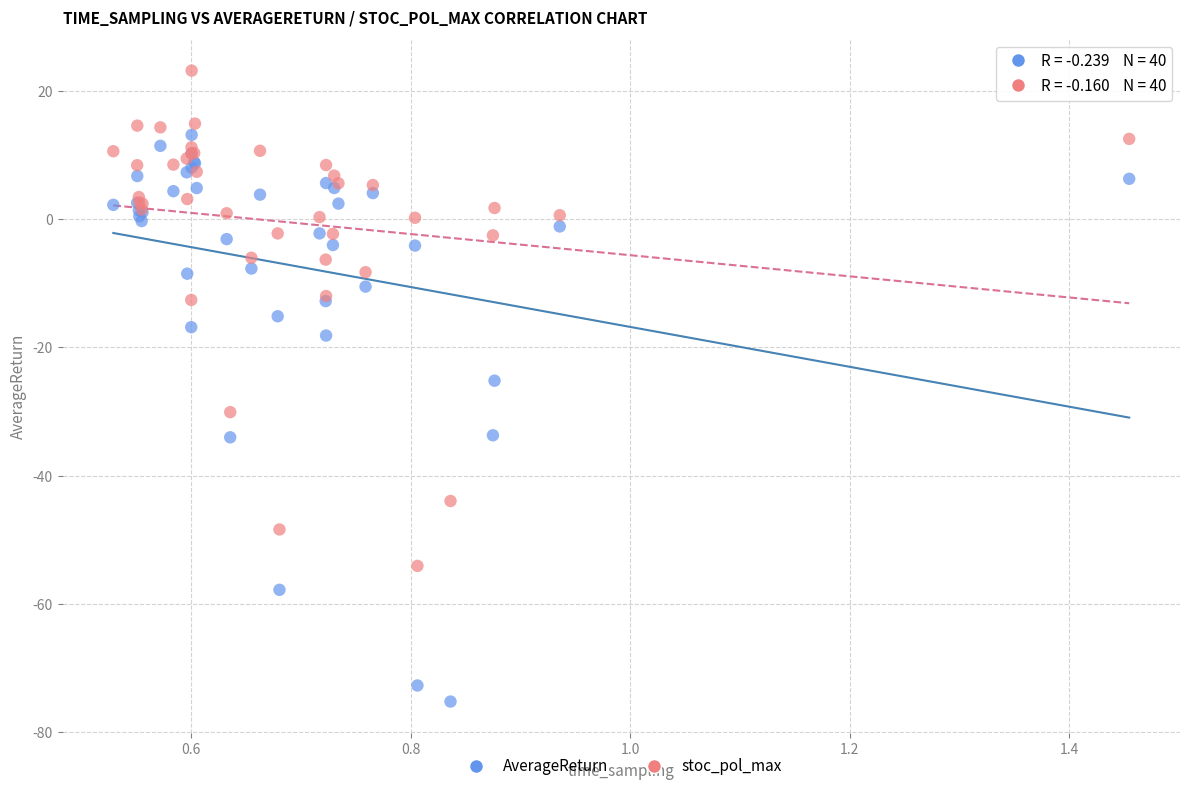

Which series has the largest Y range (max minus min)?

AverageReturn